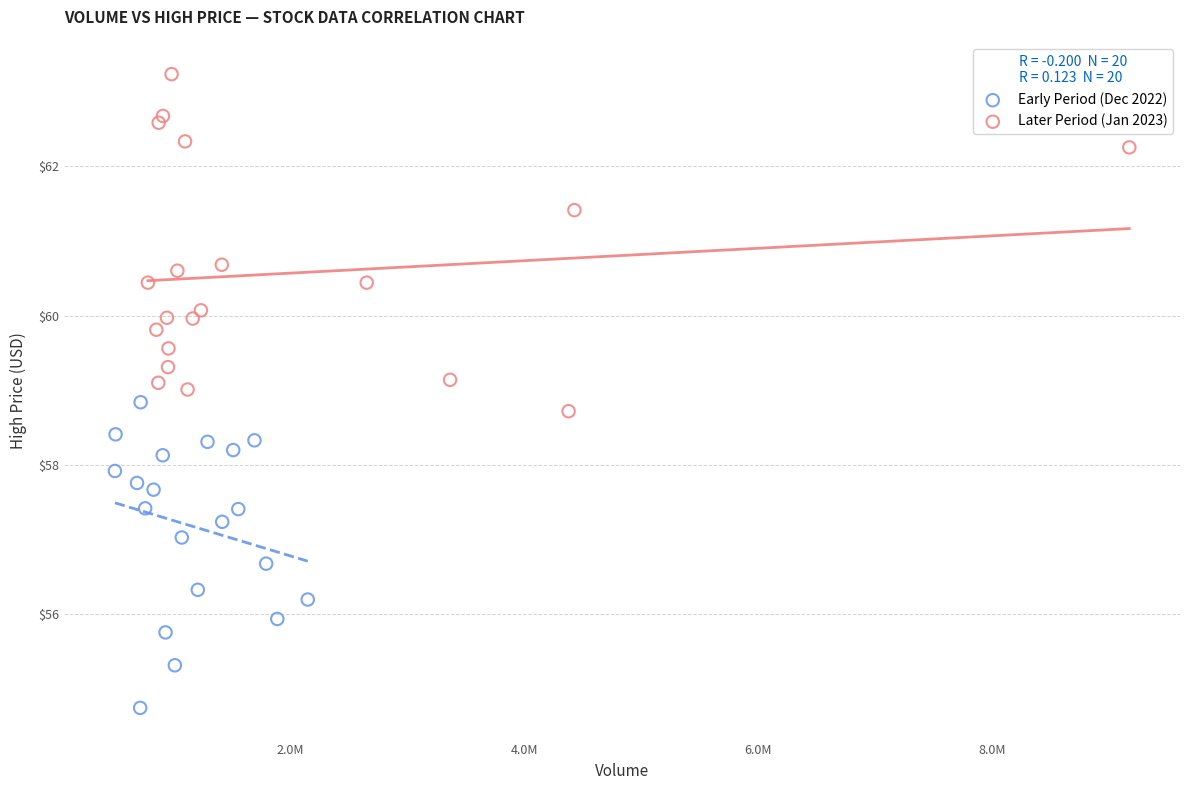

Which series contains the lowest Y value?

Early Period (Dec 2022)